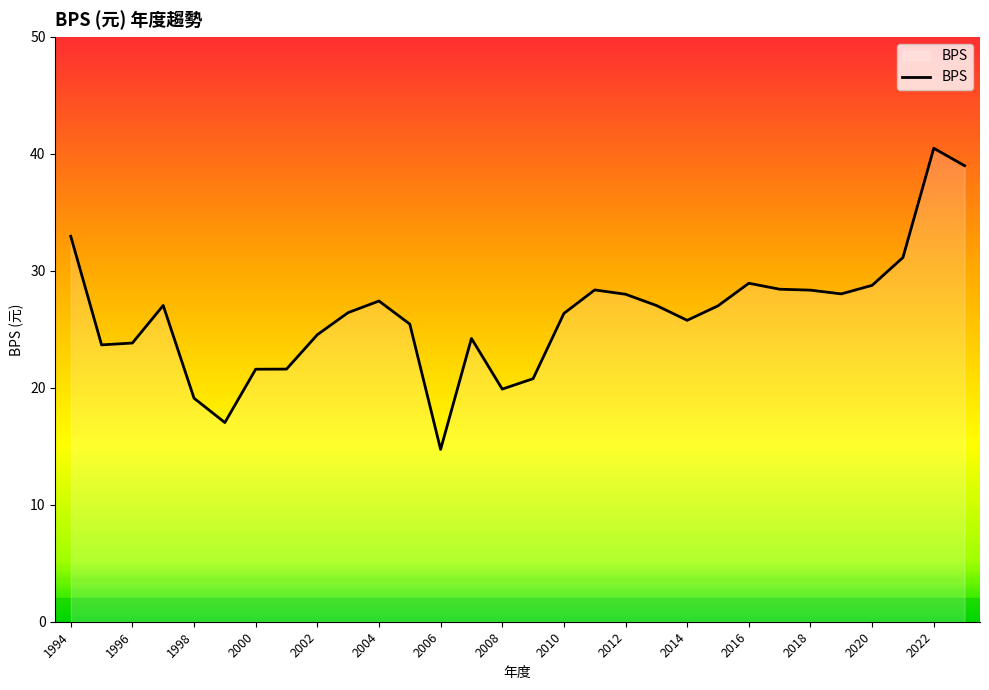

What is the average value?

26.2